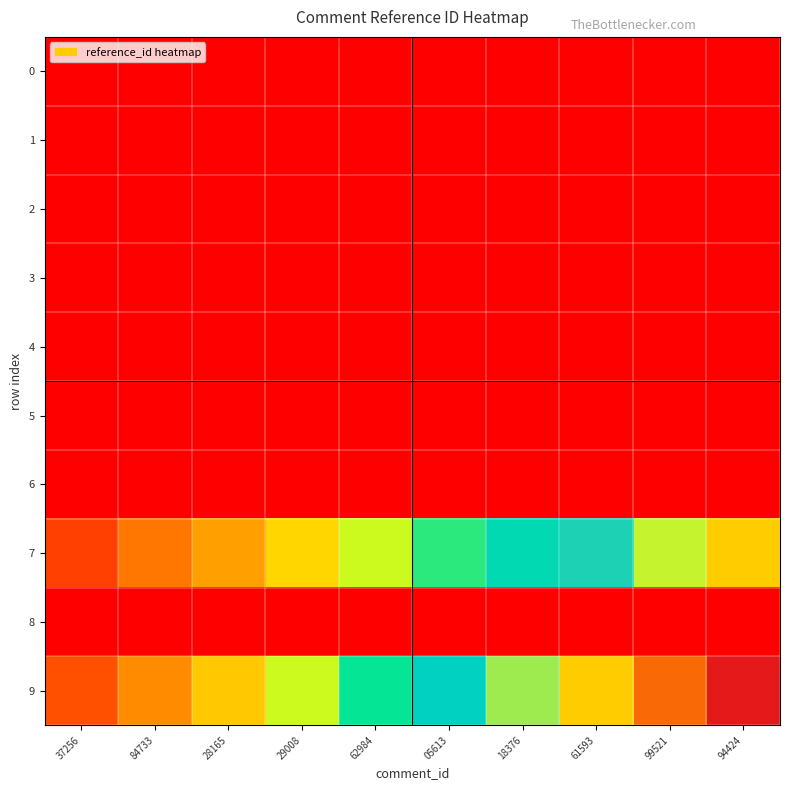

What is the spread (max minus min) of values at 84733?

0.2